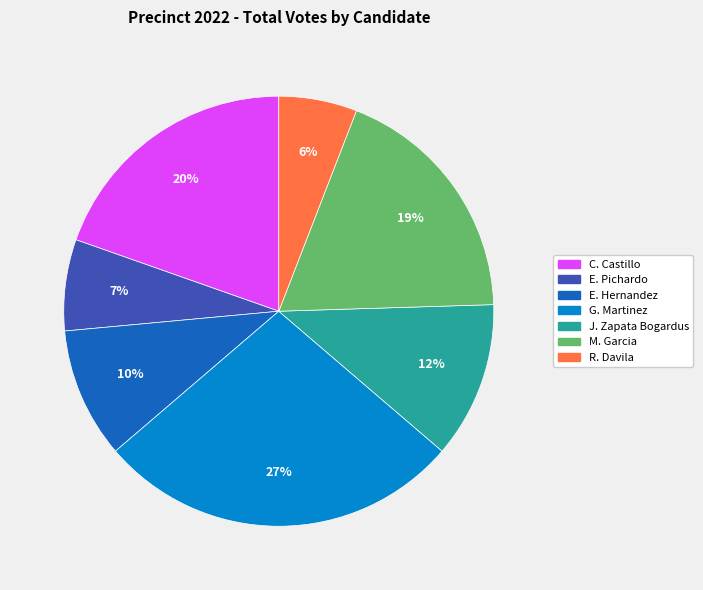

Does any single category account for the majority?

No